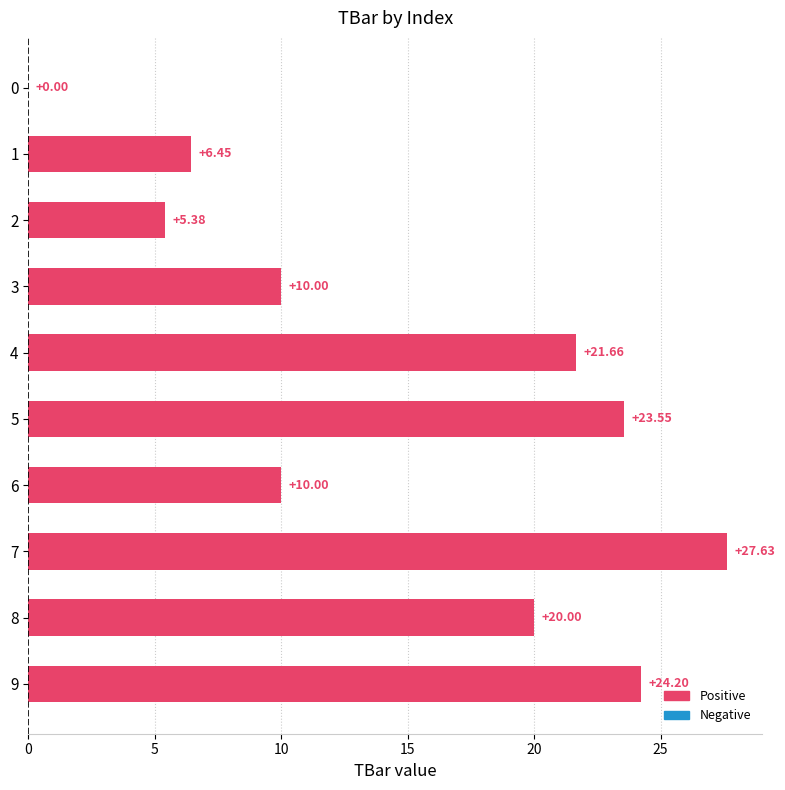

What is the change in value from 5 to 6?

-13.6